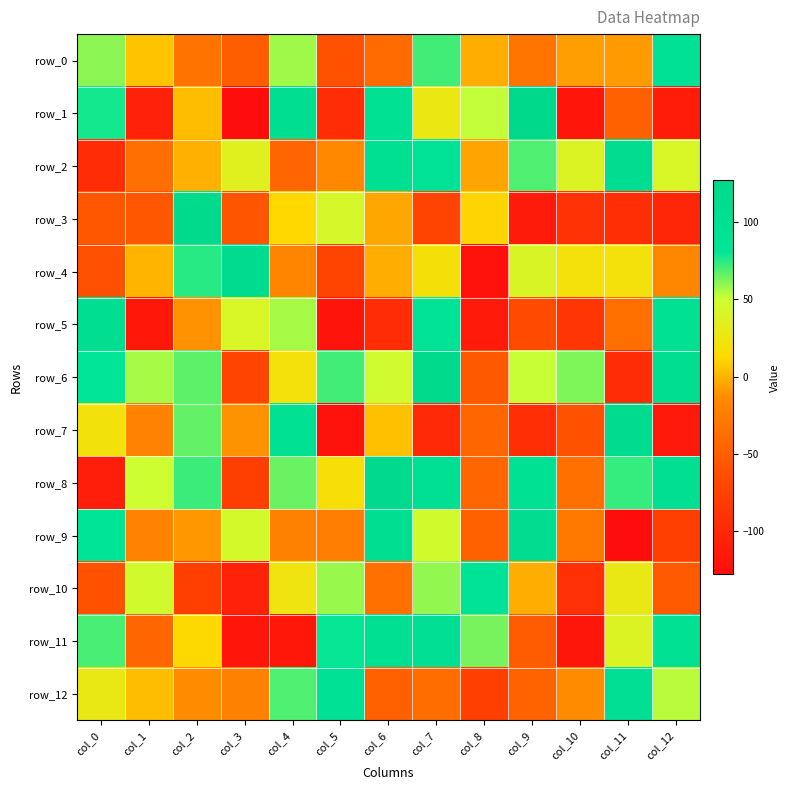

Rank the series at col_5 from lowest to highest value.

row_7, row_5, row_1, row_4, row_0, row_9, row_2, row_8, row_3, row_10, row_6, row_11, row_12